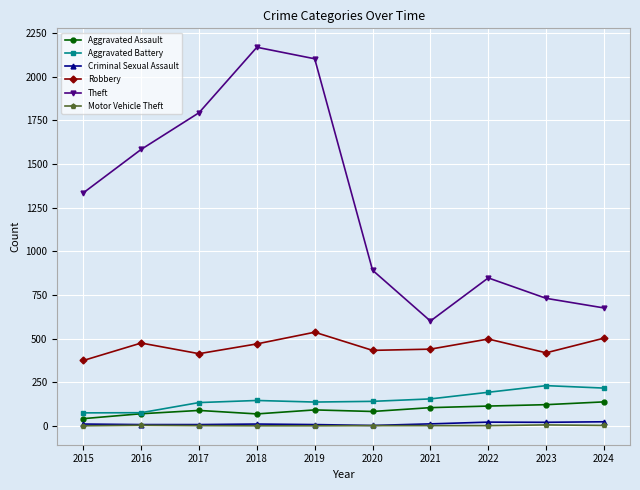

At how many categories does at least one series exceed 1543?

4